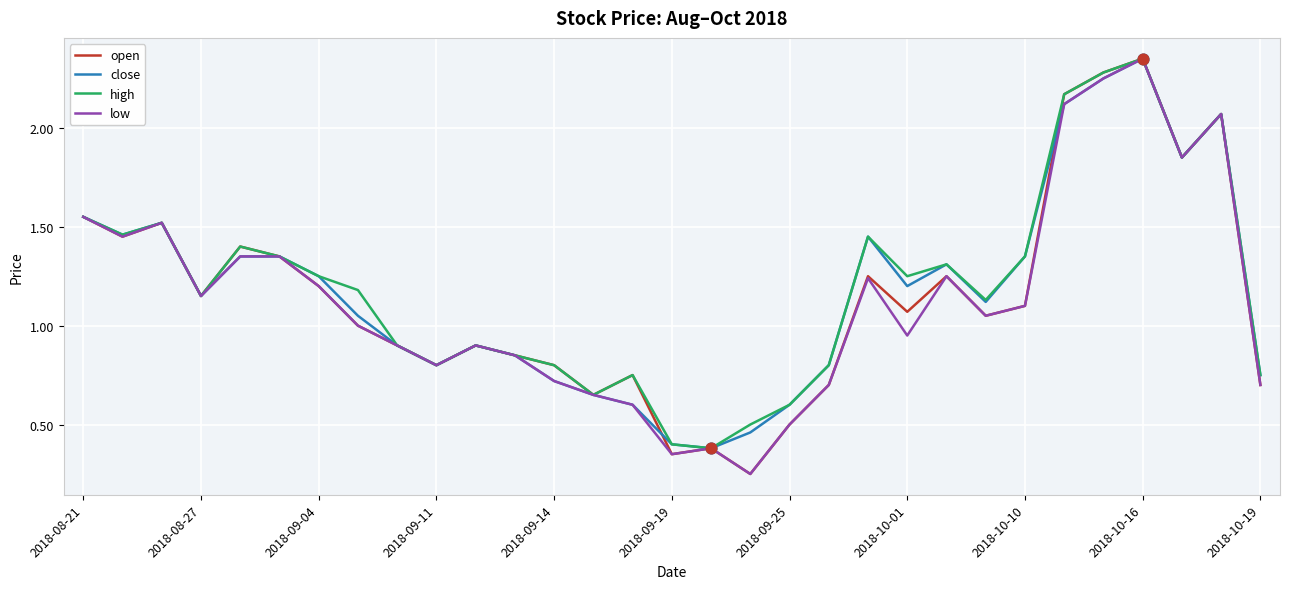

At how many categories does at least one series exceed 0?

31